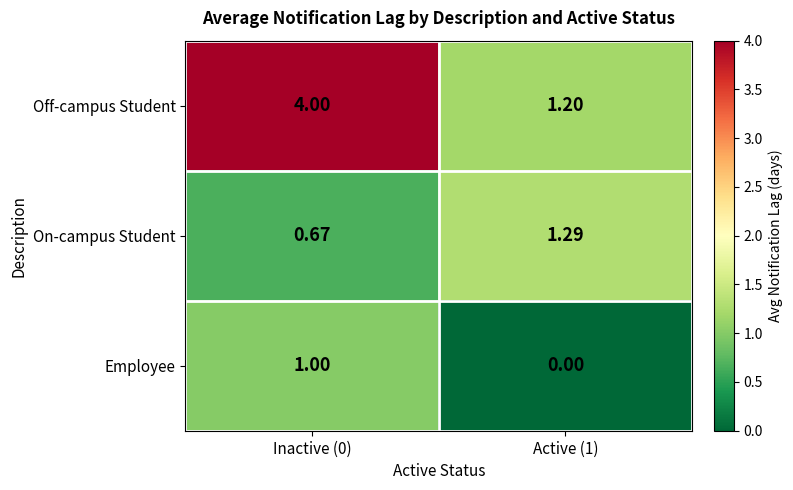

Between Inactive (0) and Active (1), which series saw the biggest shift?

Off-campus Student